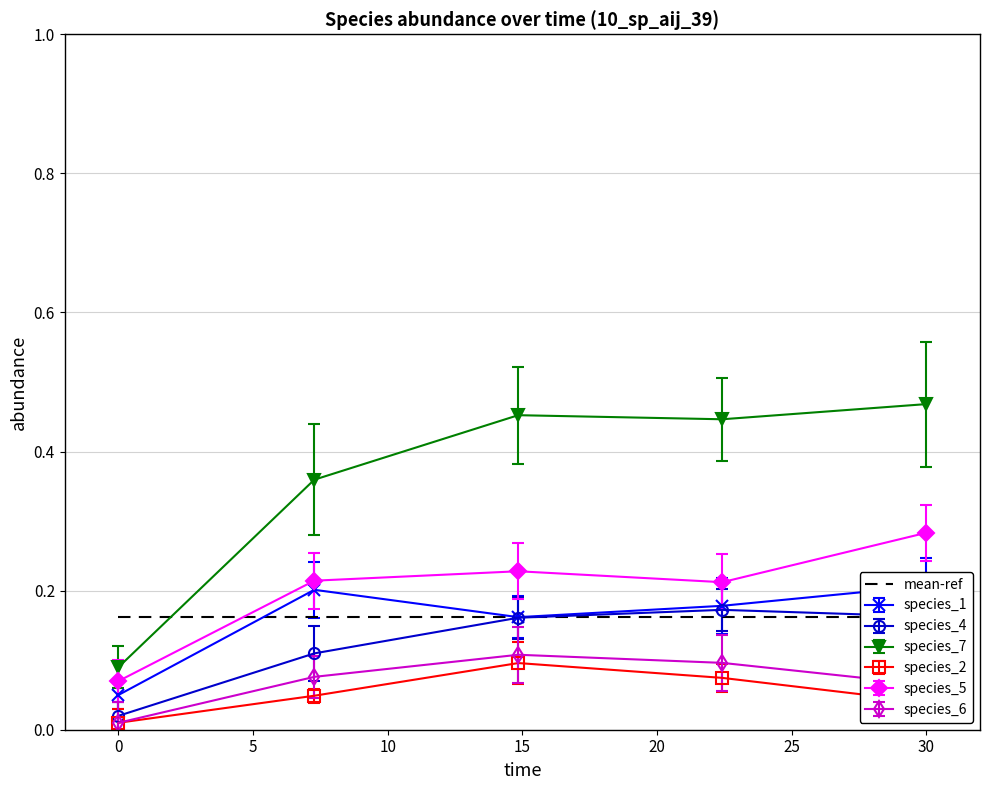

True or false: species_5 and species_2 intersect in this chart.

False